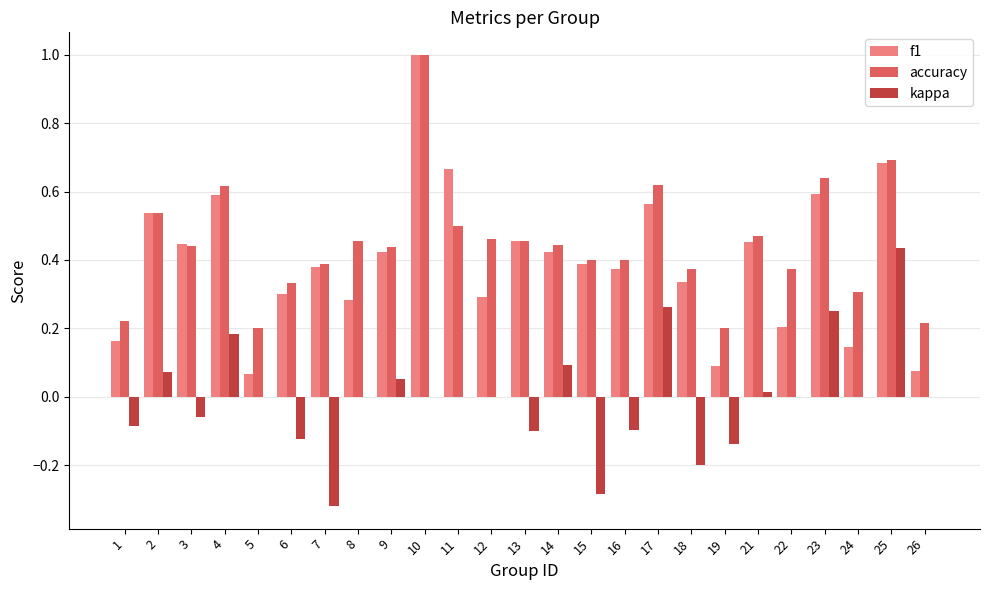

Which category has the highest value in the accuracy series?

10